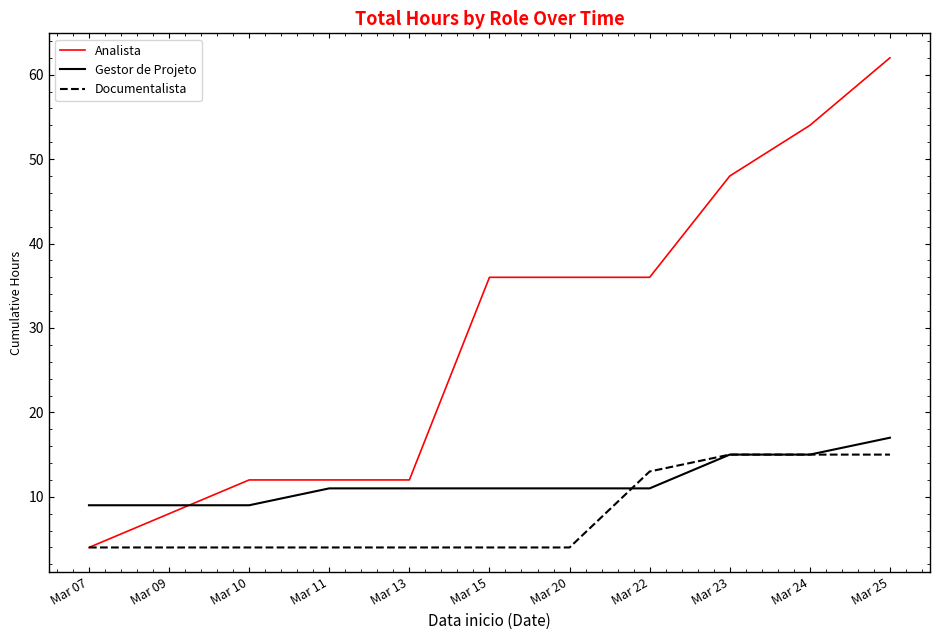

Reading left to right, transcribe all the data shown in this chart.

Analista: Mar 07=4	Mar 09=8	Mar 10=12	Mar 11=12	Mar 13=12	Mar 15=36	Mar 20=36	Mar 22=36	Mar 23=48	Mar 24=54	Mar 25=62
Gestor de Projeto: Mar 07=9	Mar 09=9	Mar 10=9	Mar 11=11	Mar 13=11	Mar 15=11	Mar 20=11	Mar 22=11	Mar 23=15	Mar 24=15	Mar 25=17
Documentalista: Mar 07=4	Mar 09=4	Mar 10=4	Mar 11=4	Mar 13=4	Mar 15=4	Mar 20=4	Mar 22=13	Mar 23=15	Mar 24=15	Mar 25=15